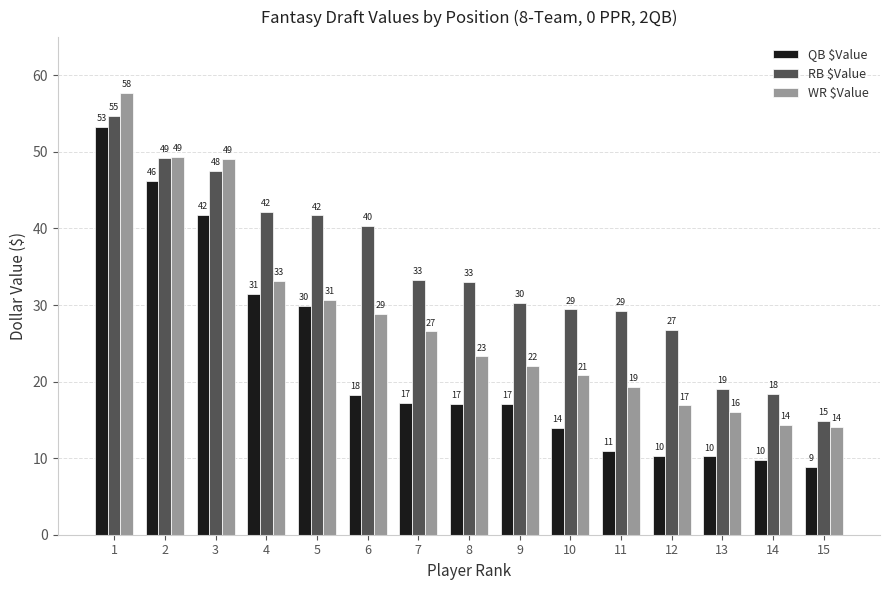

Rank the series by their maximum value, from highest to lowest.

WR $Value, RB $Value, QB $Value